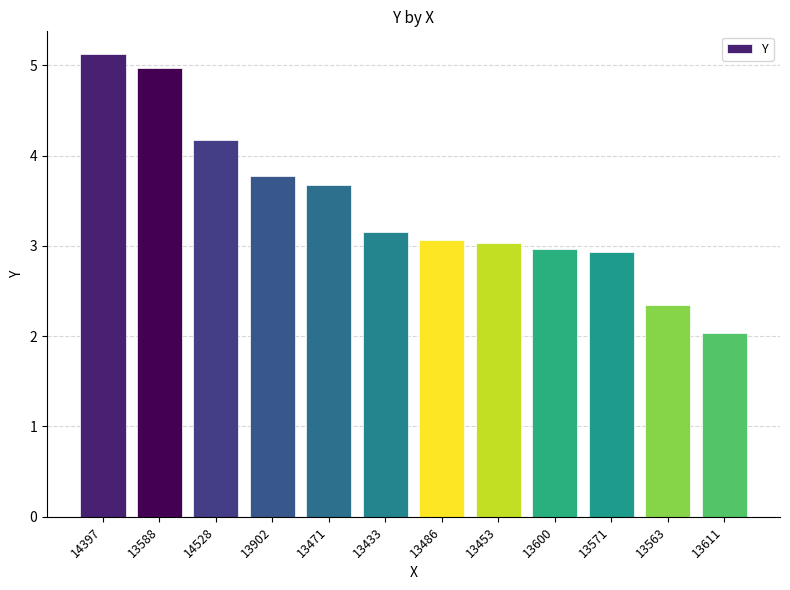

What value does the data have at 13471?

3.7